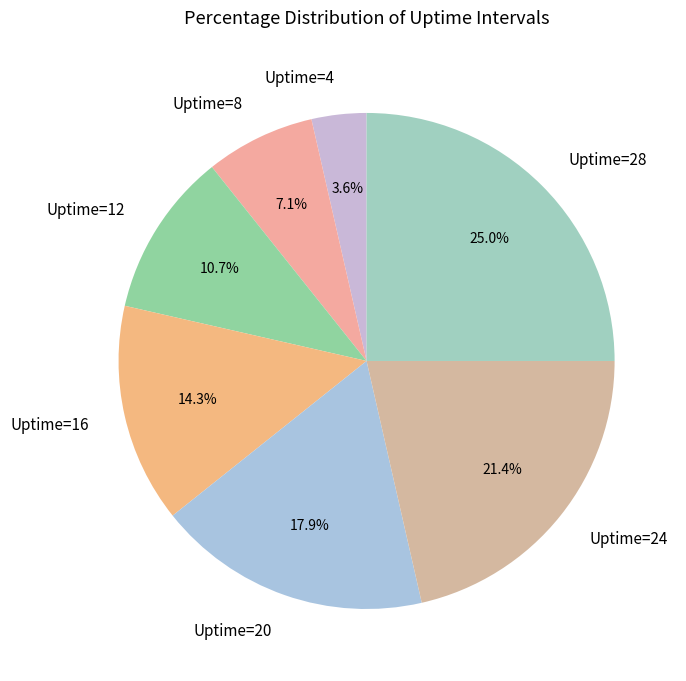

To the nearest percent, what is the combined percentage of Uptime=12 and Uptime=4?

14%